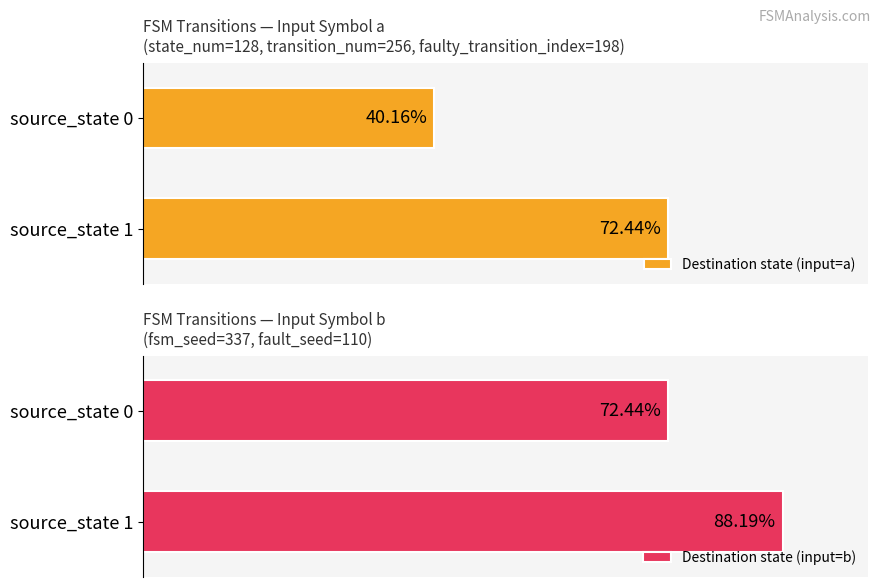

Reading right to left, what are all the values shown in this chart?

Destination state (input=a): 72.4	40.2
Destination state (input=b): 88.2	72.4